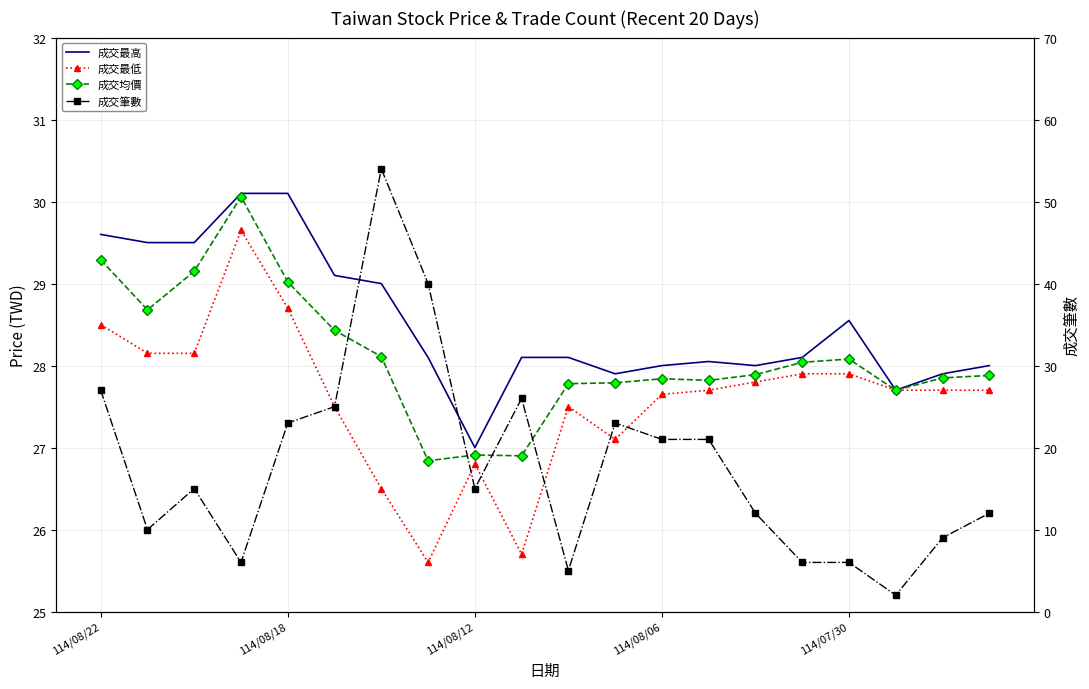

How many data points in 成交最高 are less than 28?

4